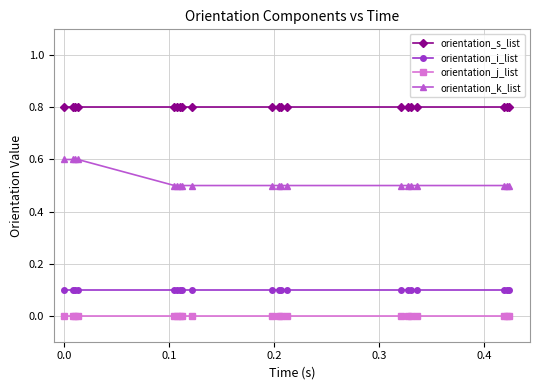

Which series has the widest spread of values?

orientation_k_list